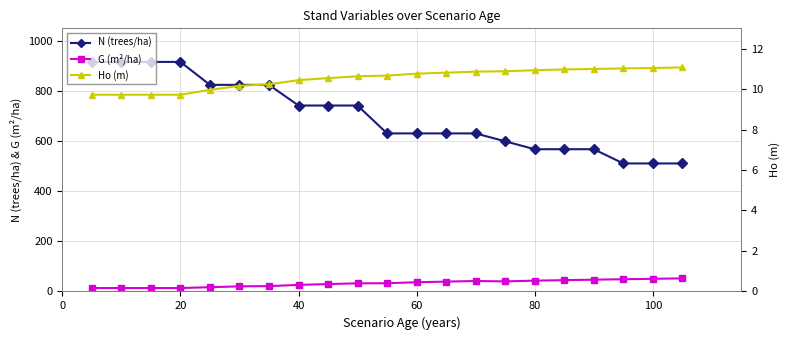

What is the sum of the N (trees/ha) values at 60 and 100?

1141.5